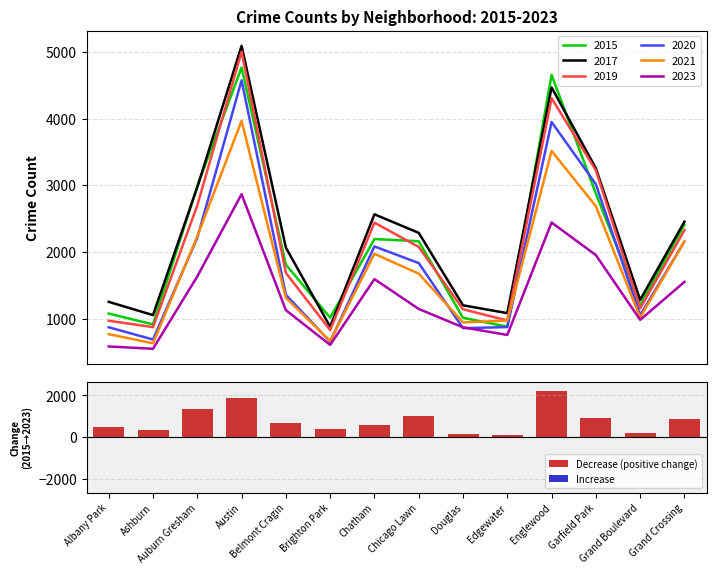

How many data points does each series have?

14